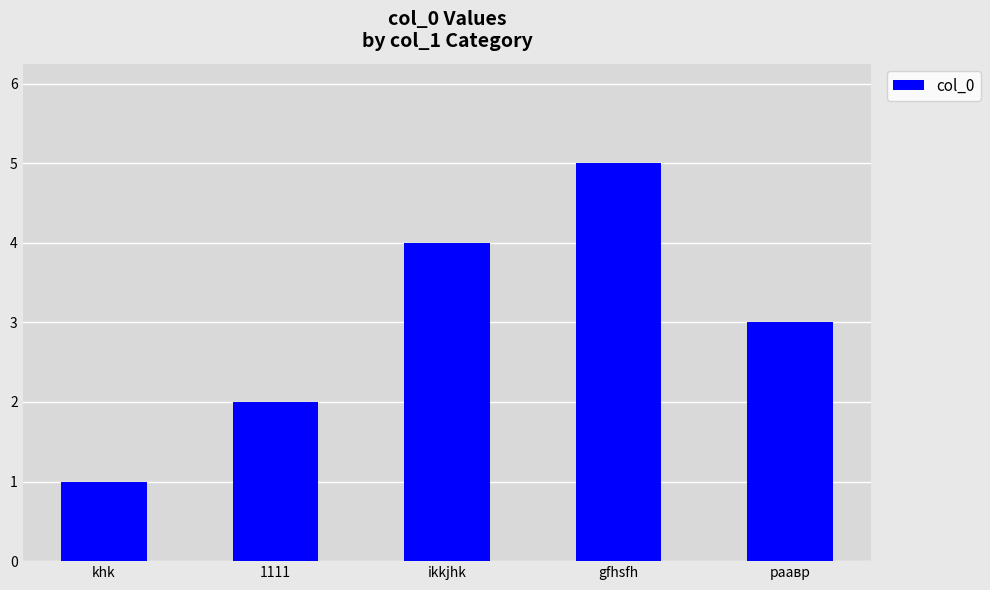

What is the minimum value shown in the chart?

1